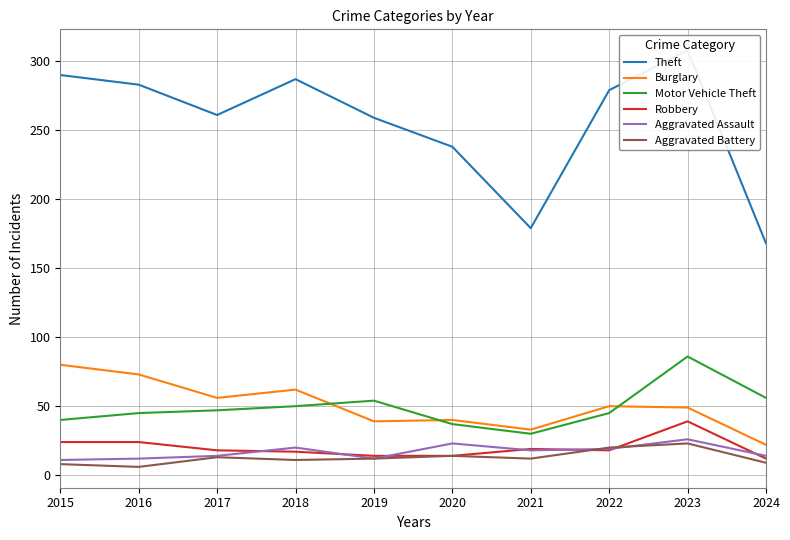

What is the difference between the maximum and minimum values in the Aggravated Battery series?

17